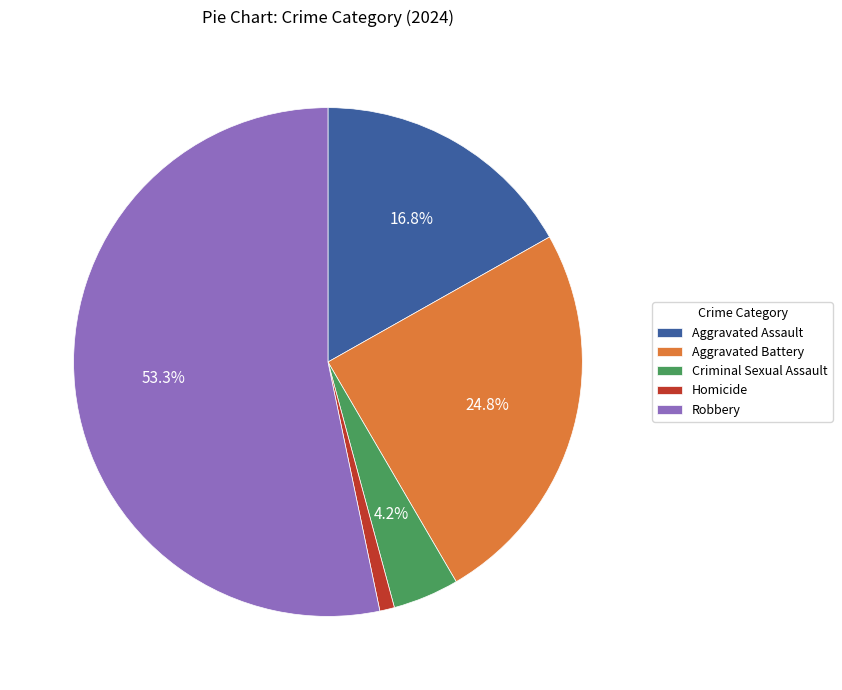

Is it true that Robbery is 53% of the pie?

True